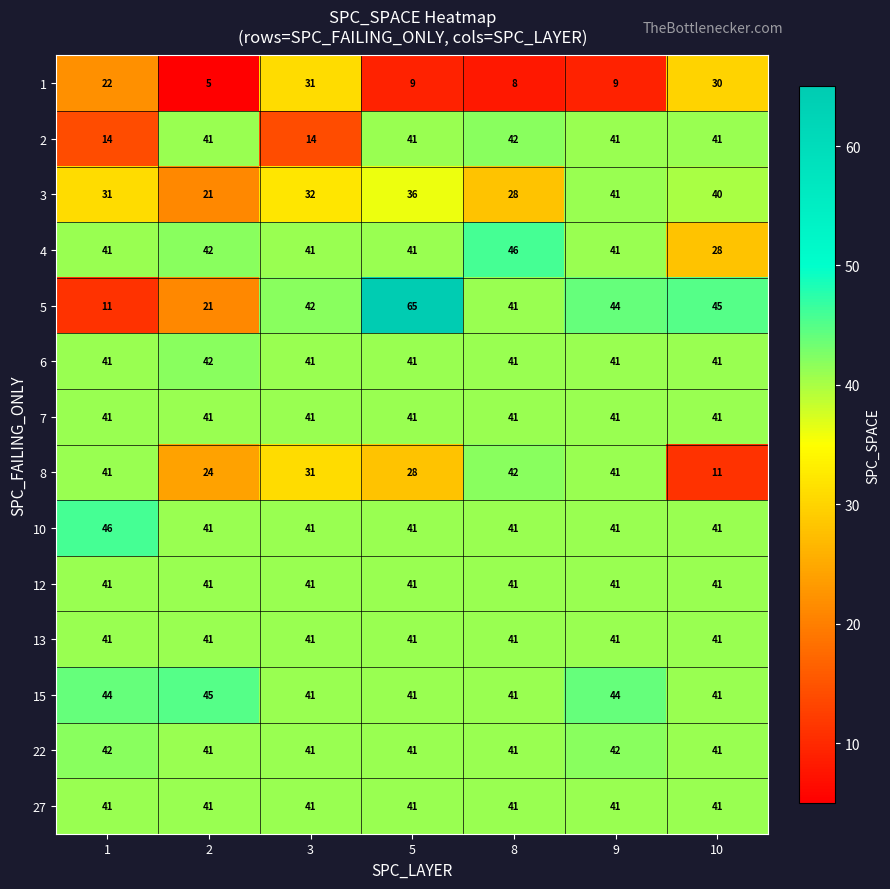

What is the difference between the highest and lowest values at 5?

56